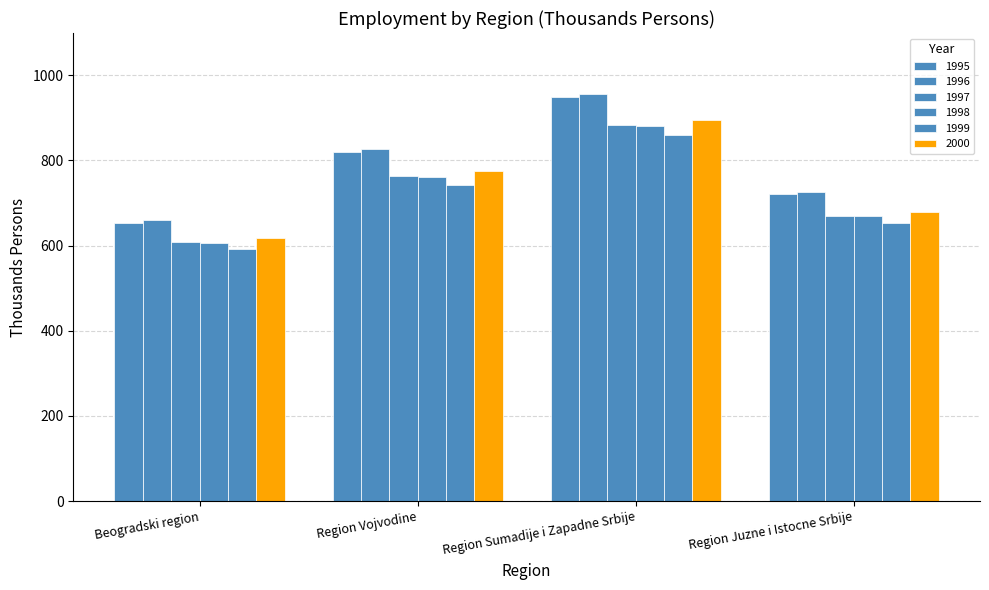

What is the difference between the 1997 values at Region Vojvodine and Beogradski region?

155.2